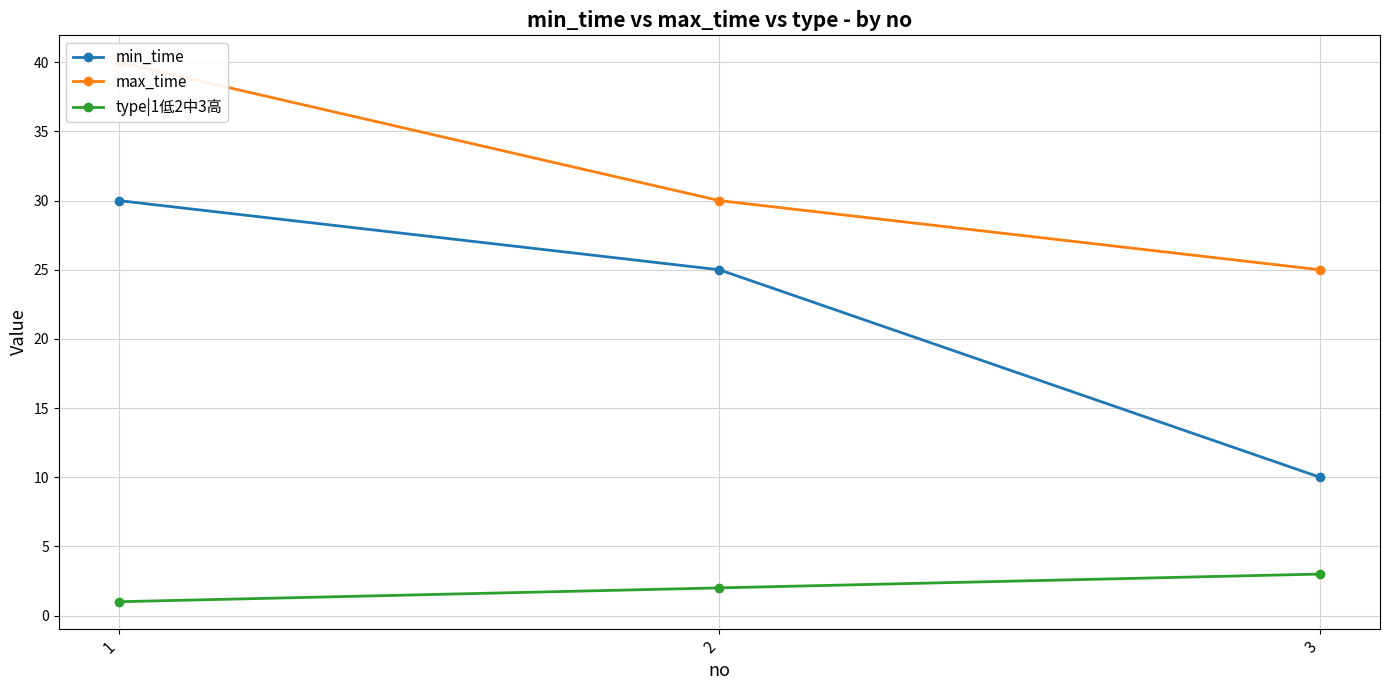

What are all the series names shown in the legend?

min_time, max_time, type|1低2中3高